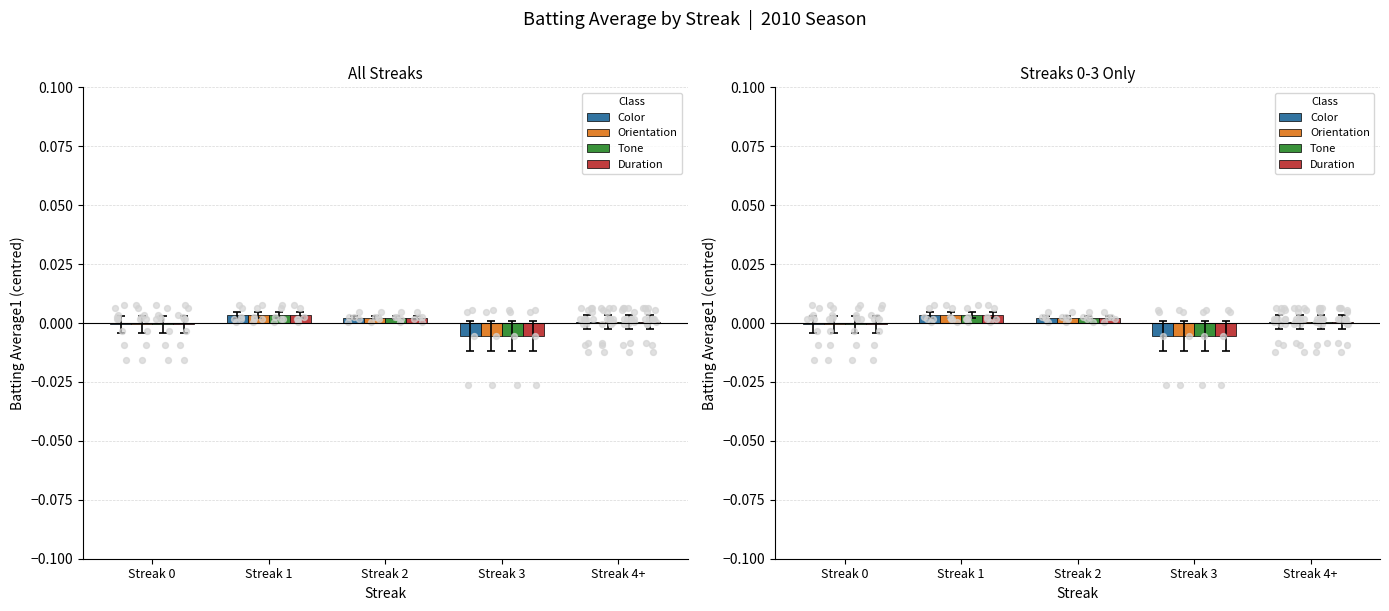

At how many categories does at least one series exceed 0?

3